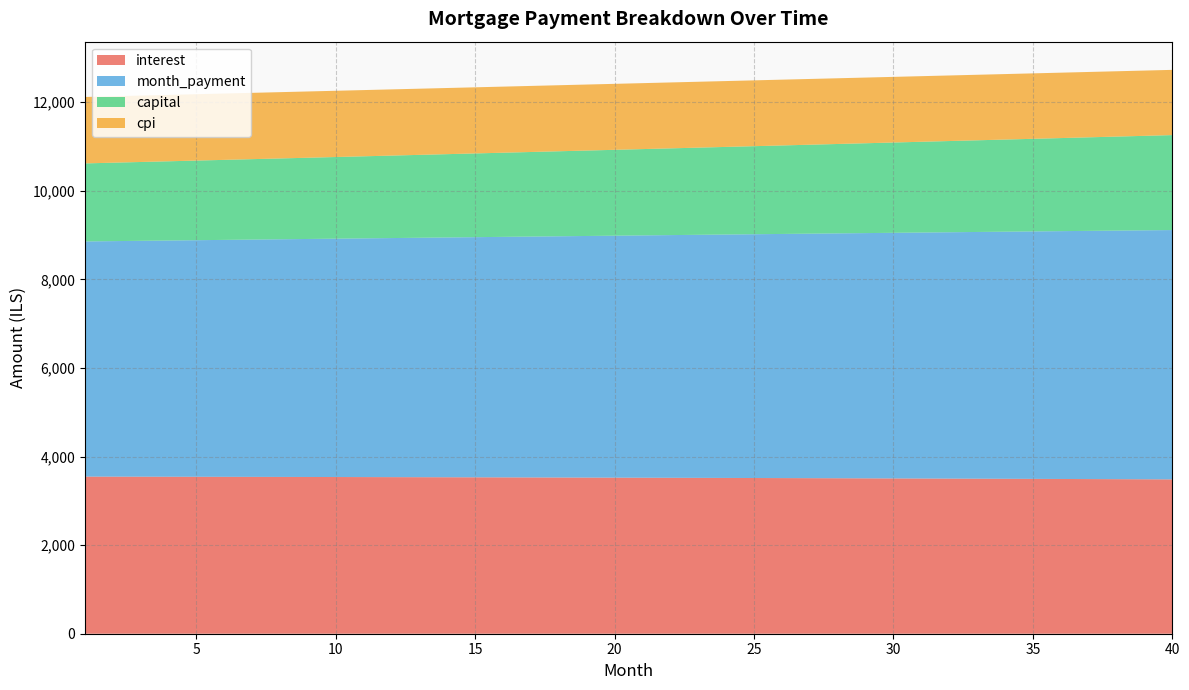

Reading right to left, what are all the values shown in this chart?

interest: 40=3484.4	39=3486.7	38=3489.0	37=3491.3	36=3493.5	35=3495.6	34=3497.8	33=3499.9	32=3501.9	31=3503.9	30=3505.9	29=3507.8	28=3509.7	27=3511.6	26=3513.4	25=3515.2	24=3516.9	23=3518.6	22=3520.3	21=3521.9	20=3523.5	19=3525.1	18=3526.6	17=3528.1	16=3529.5	15=3530.9	14=3532.3	13=3533.6	12=3534.9	11=3536.2	10=3537.4	9=3538.6	8=3539.8	7=3540.9	6=3542.0	5=3543.1	4=3544.1	3=3545.1	2=3546.1	1=3547.0
month_payment: 40=5628.3	39=5619.9	38=5611.5	37=5603.0	36=5594.7	35=5586.3	34=5577.9	33=5569.6	32=5561.2	31=5552.9	30=5544.6	29=5536.3	28=5528.0	27=5519.7	26=5511.4	25=5503.2	24=5494.9	23=5486.7	22=5478.5	21=5470.3	20=5462.1	19=5453.9	18=5445.7	17=5437.6	16=5429.4	15=5421.3	14=5413.2	13=5405.1	12=5397.0	11=5388.9	10=5380.8	9=5372.8	8=5364.7	7=5356.7	6=5348.7	5=5340.6	4=5332.6	3=5324.7	2=5316.7	1=5308.7
capital: 40=2143.9	39=2133.2	38=2122.5	37=2111.8	36=2101.2	35=2090.6	34=2080.1	33=2069.7	32=2059.3	31=2049.0	30=2038.7	29=2028.4	28=2018.2	27=2008.1	26=1998.0	25=1988.0	24=1978.0	23=1968.1	22=1958.2	21=1948.4	20=1938.6	19=1928.8	18=1919.2	17=1909.5	16=1899.9	15=1890.4	14=1880.9	13=1871.5	12=1862.1	11=1852.7	10=1843.4	9=1834.1	8=1824.9	7=1815.8	6=1806.7	5=1797.6	4=1788.6	3=1779.6	2=1770.6	1=1761.7
cpi: 40=1472.5	39=1473.5	38=1474.5	37=1475.5	36=1476.4	35=1477.4	34=1478.3	33=1479.2	32=1480.1	31=1480.9	30=1481.8	29=1482.6	28=1483.4	27=1484.2	26=1485.0	25=1485.8	24=1486.6	23=1487.3	22=1488.0	21=1488.7	20=1489.4	19=1490.1	18=1490.7	17=1491.4	16=1492.0	15=1492.6	14=1493.2	13=1493.8	12=1494.3	11=1494.9	10=1495.4	9=1496.0	8=1496.5	7=1497.0	6=1497.4	5=1497.9	4=1498.3	3=1498.8	2=1499.2	1=1499.6